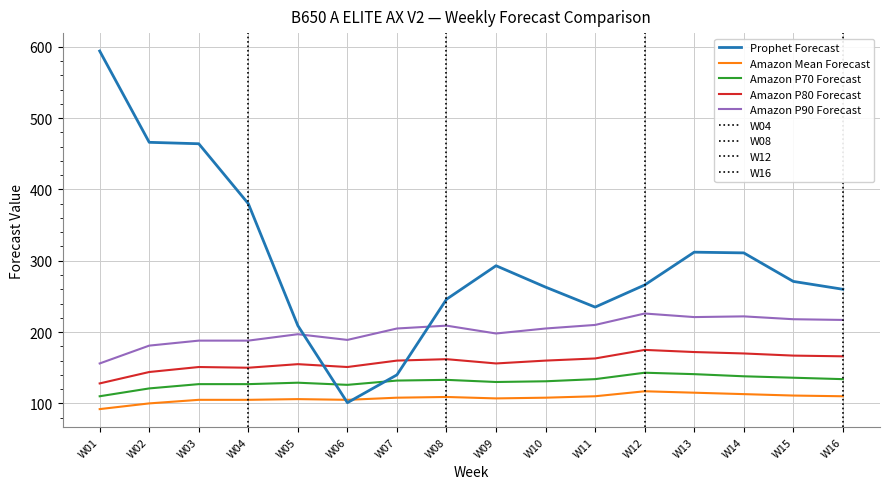

How many lines are shown in the chart?

5